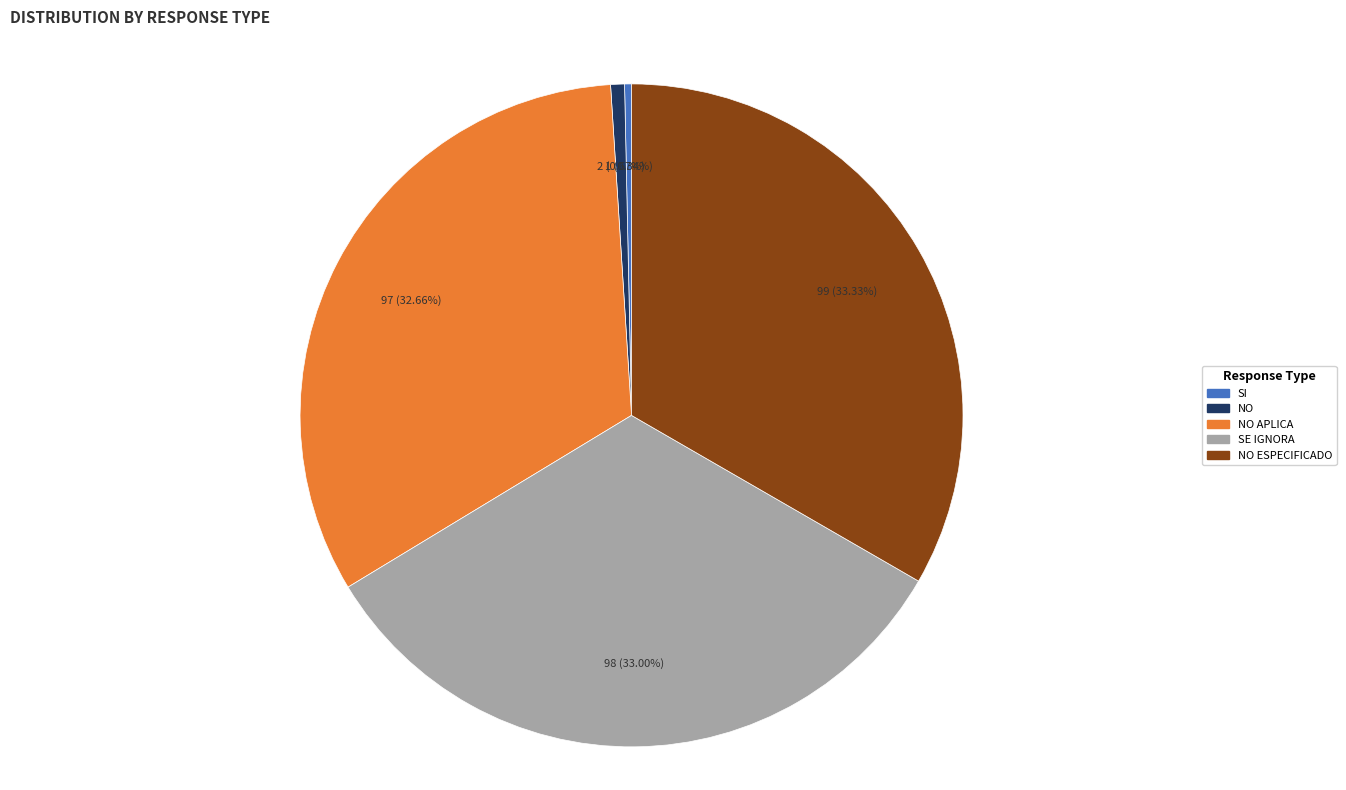

What is the ratio of the value at NO ESPECIFICADO to the value at NO?

49.5